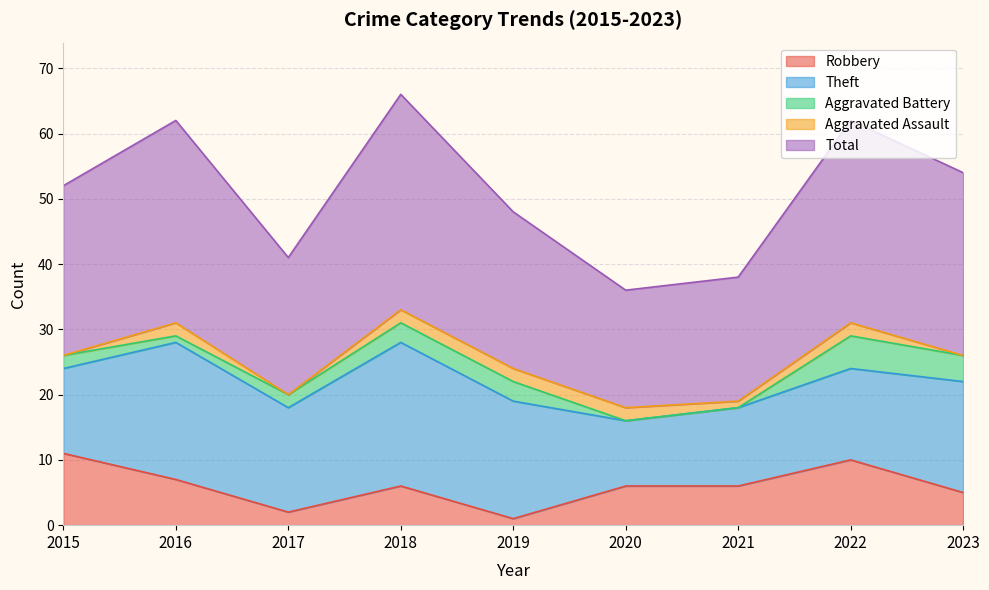

List the series in order of their peak value, highest first.

Total, Theft, Robbery, Aggravated Battery, Aggravated Assault